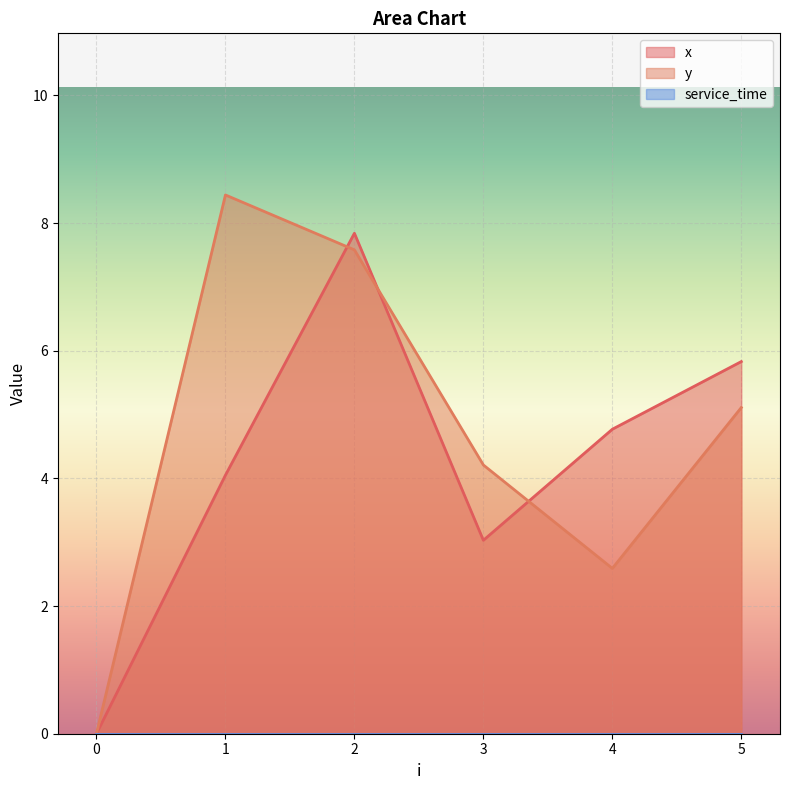

What is the average value of the y series?

4.7